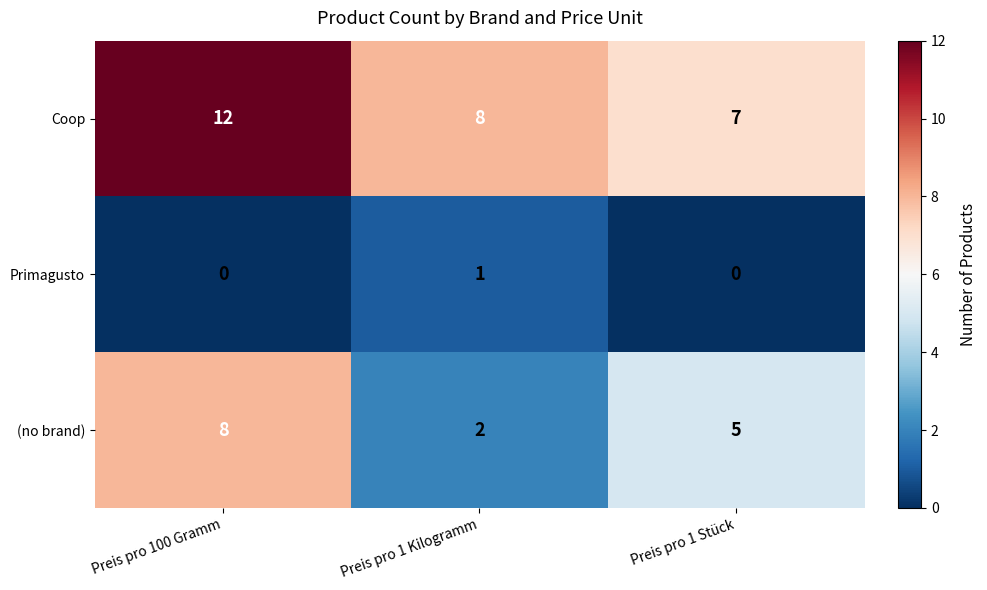

How many Coop values are between 7 and 12?

3